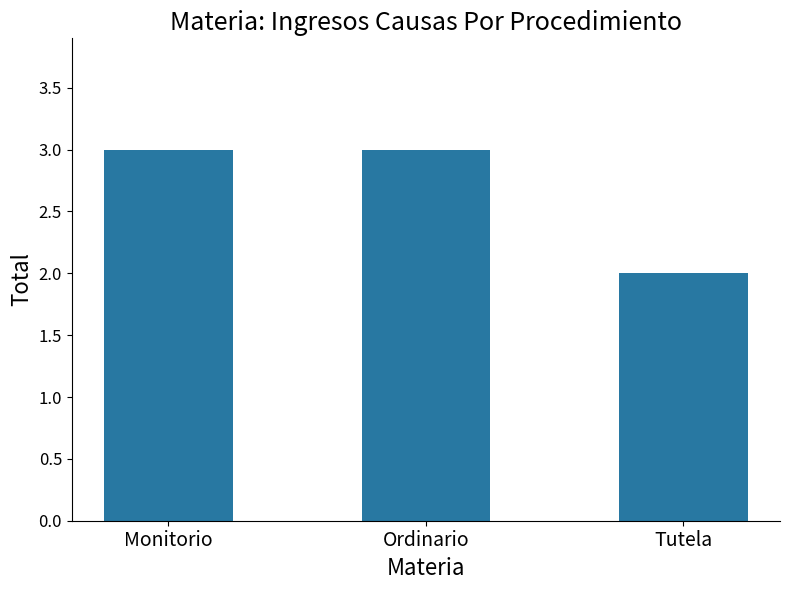

What is the approximate value at Ordinario?

3